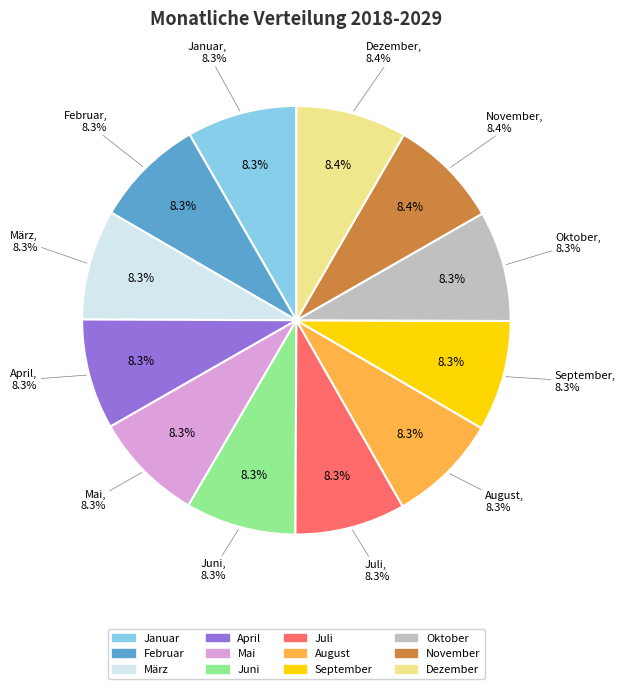

What percentage is the Juni slice, to the nearest percent?

8%